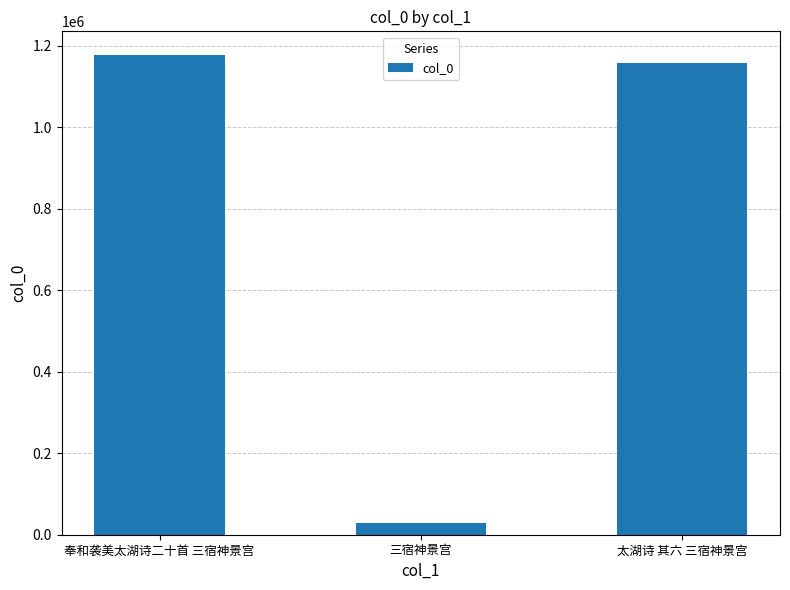

What is the sum of the values at 太湖诗 其六 三宿神景宫 and 三宿神景宫?

1186022